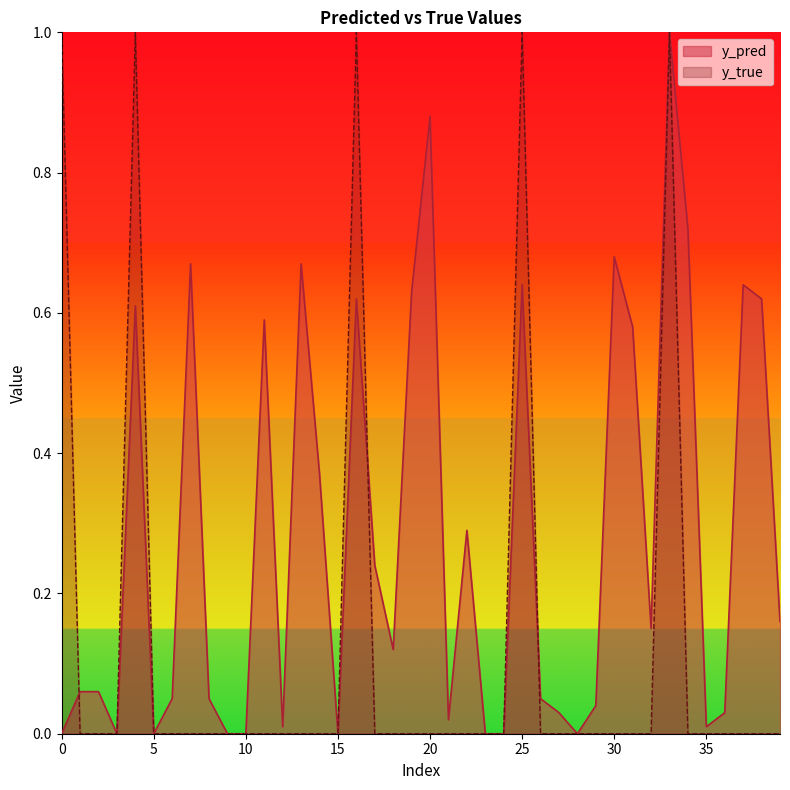

How many intersections are there between y_true and y_pred?

3